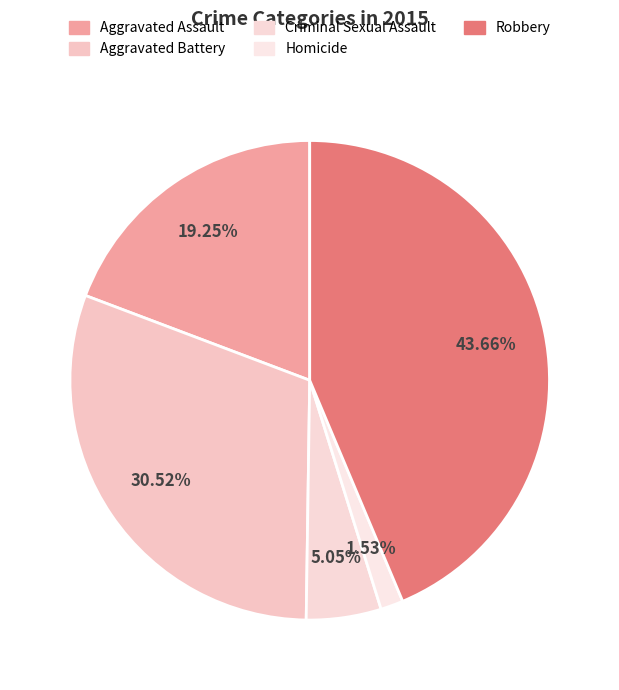

How many slices are in this pie chart?

5